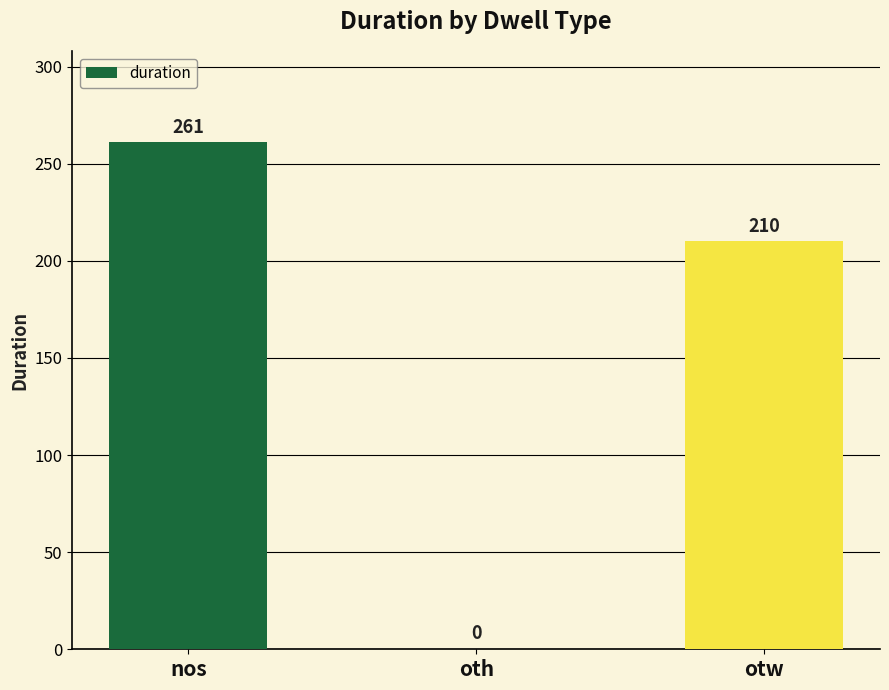

Reading right to left, transcribe all the data shown in this chart.

otw=210	oth=0	nos=261